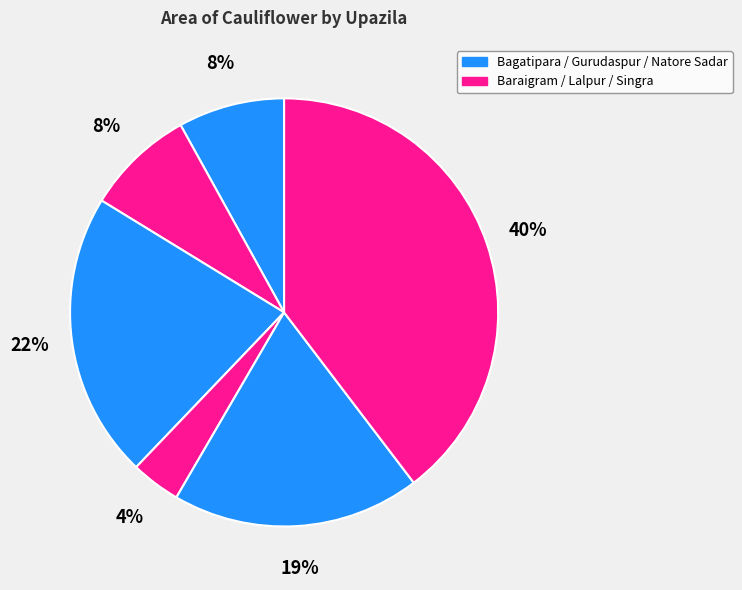

To the nearest percent, what is the difference between the largest and smallest slice percentages?

36%